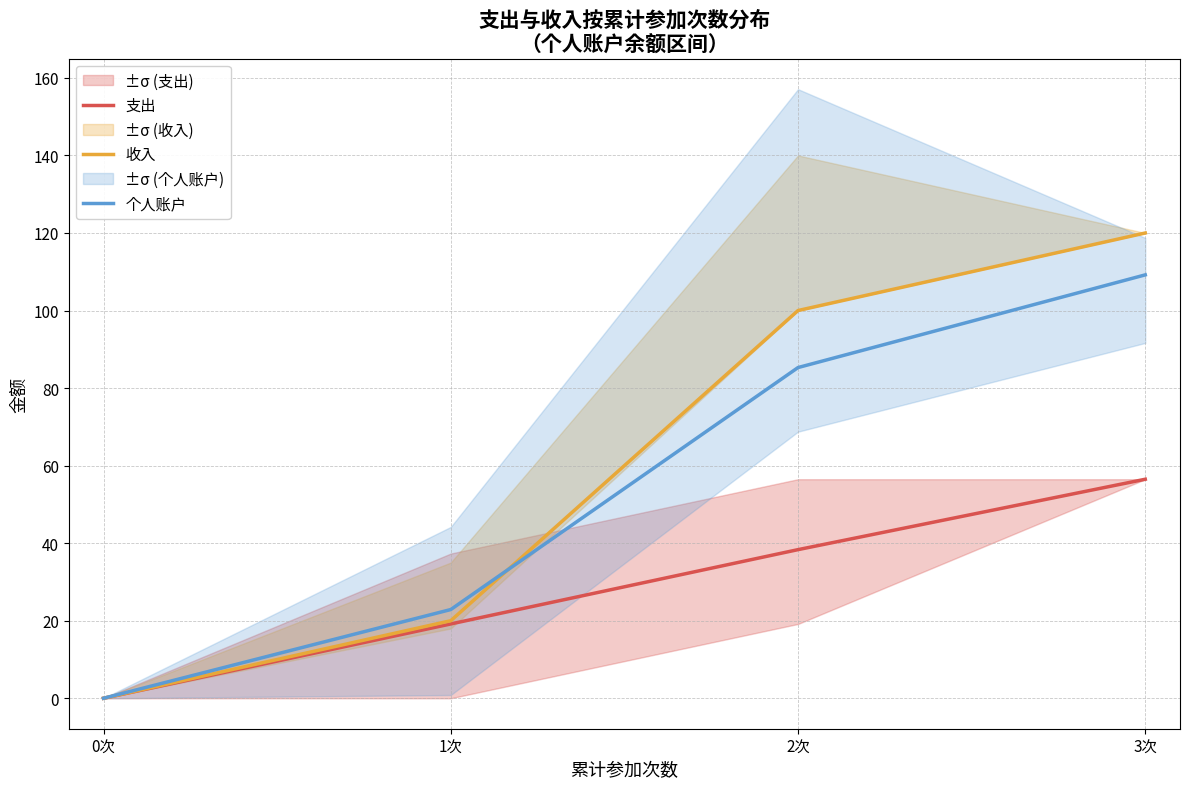

What are all the series names shown in the legend?

支出, 收入, 个人账户